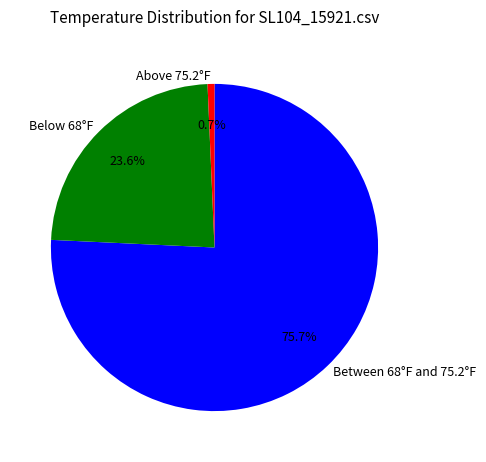

Which category has the biggest portion of the pie?

Between 68°F and 75.2°F